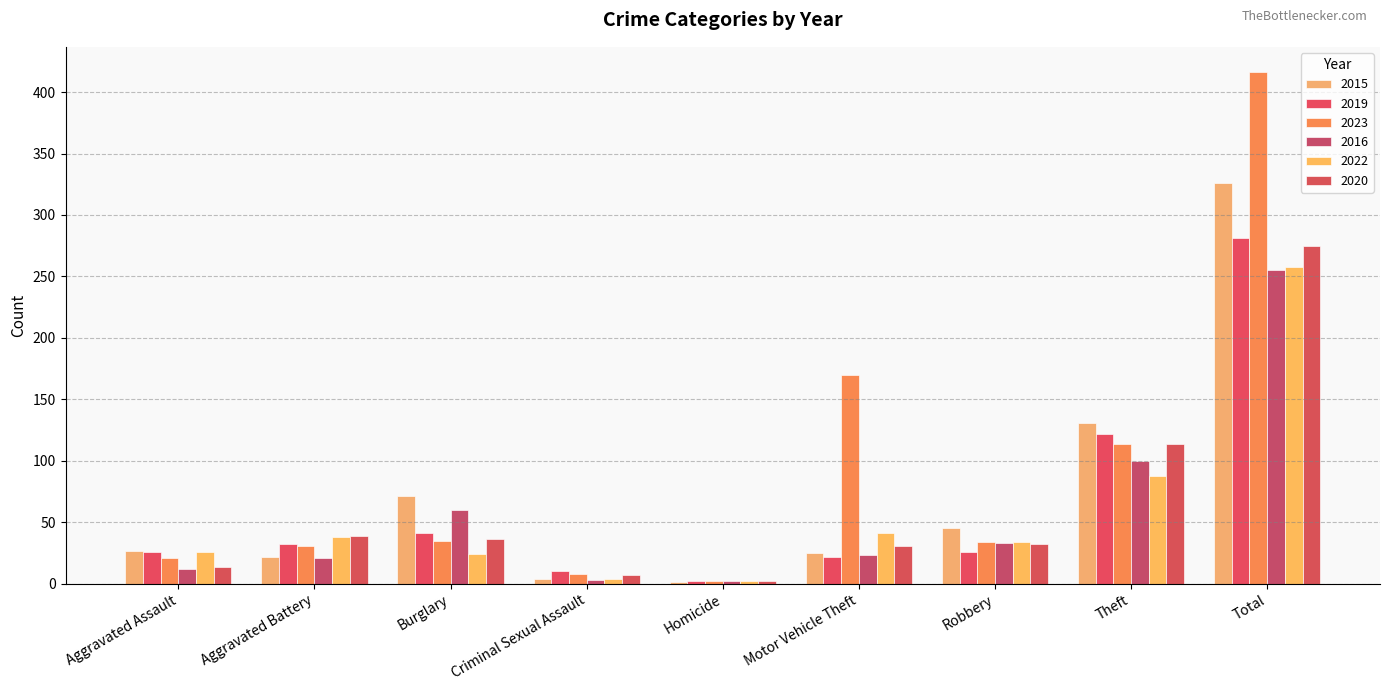

What is the sum of all 2023 values?

831